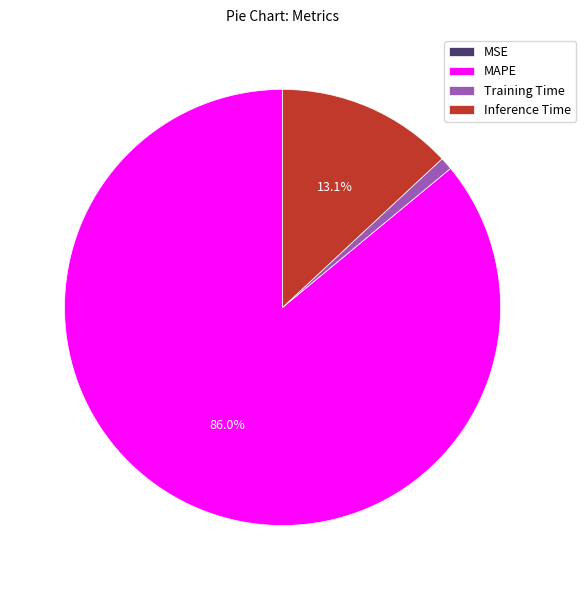

What is the majority slice?

MAPE